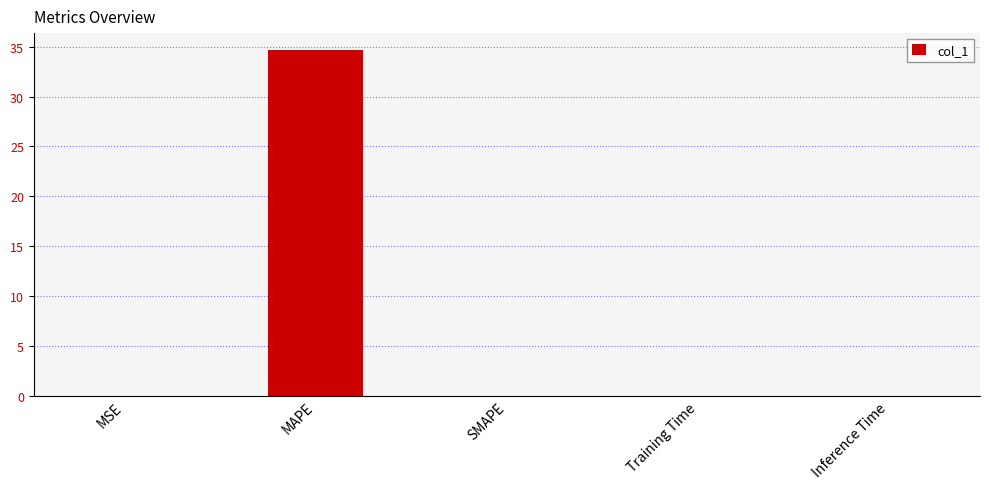

Which has a higher value, MAPE or Inference Time?

MAPE